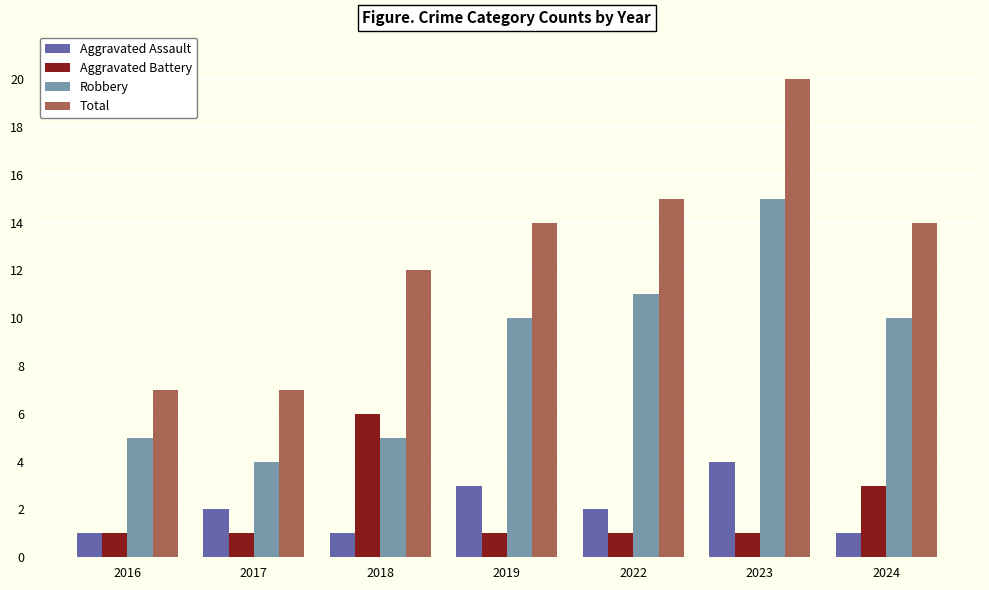

What is the difference between the maximum and minimum values in the Aggravated Battery series?

5